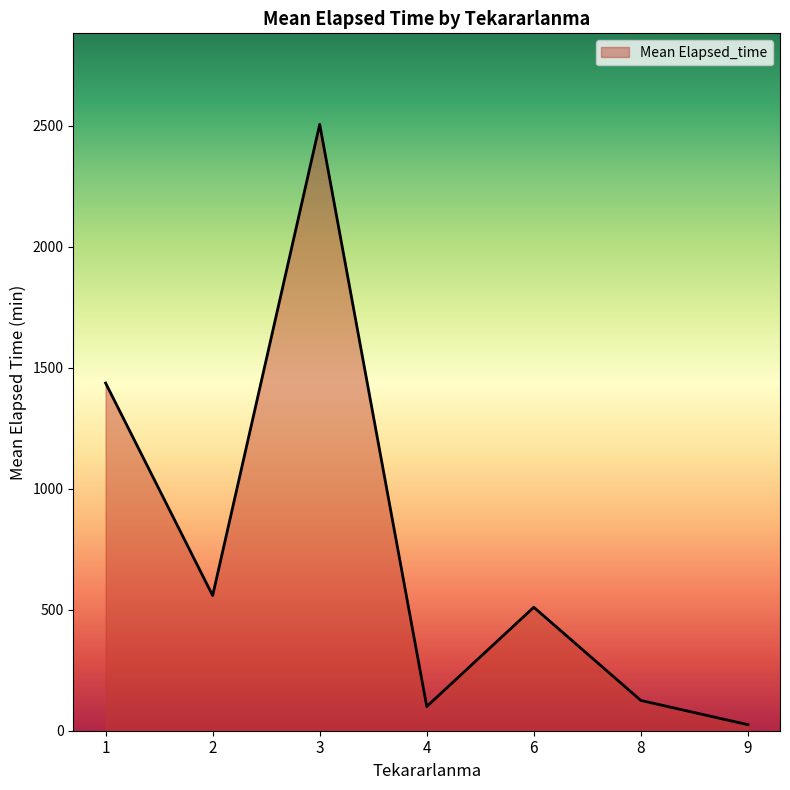

List the labels in order of value, smallest first.

9, 4, 8, 6, 2, 1, 3